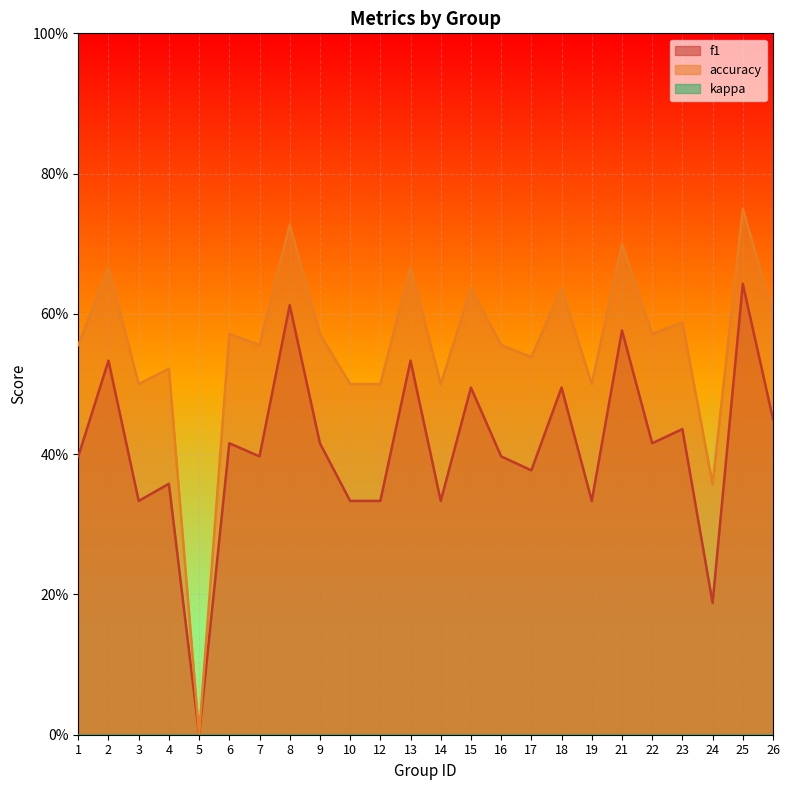

Reading right to left, list all the values displayed in this chart.

f1: 26=0.5	25=0.6	24=0.2	23=0.4	22=0.4	21=0.6	19=0.3	18=0.5	17=0.4	16=0.4	15=0.5	14=0.3	13=0.5	12=0.3	10=0.3	9=0.4	8=0.6	7=0.4	6=0.4	5=0.0	4=0.4	3=0.3	2=0.5	1=0.4
accuracy: 26=0.6	25=0.8	24=0.4	23=0.6	22=0.6	21=0.7	19=0.5	18=0.6	17=0.5	16=0.6	15=0.6	14=0.5	13=0.7	12=0.5	10=0.5	9=0.6	8=0.7	7=0.6	6=0.6	5=0.0	4=0.5	3=0.5	2=0.7	1=0.6